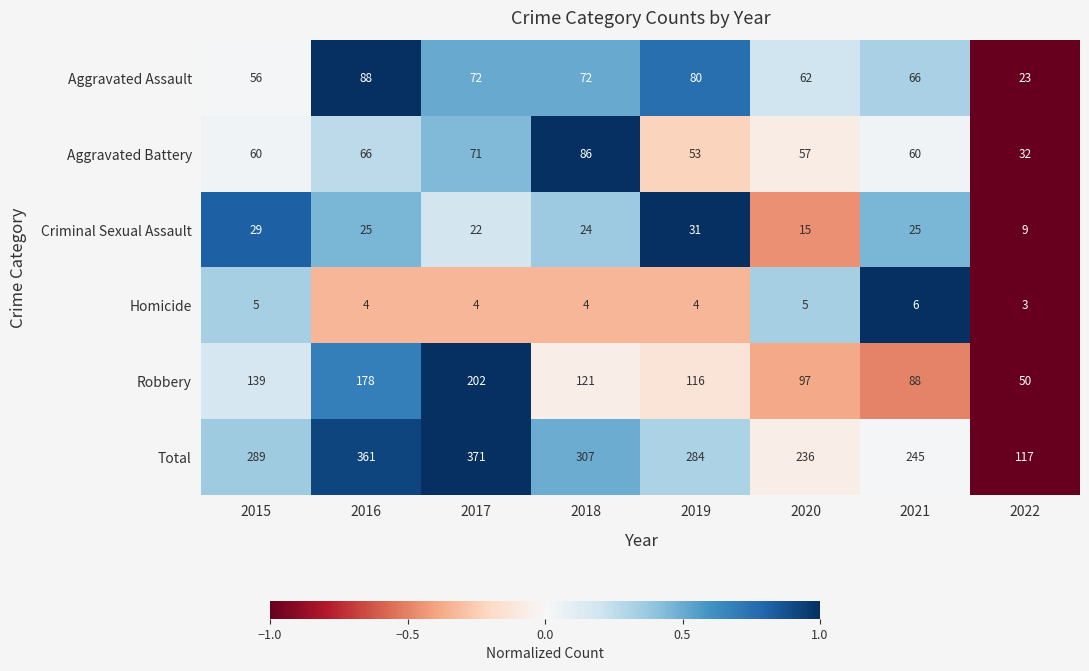

The Aggravated Battery series shows 60 at 2015. True or false?

True